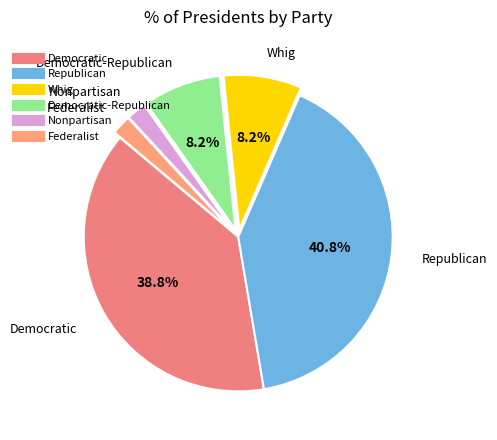

Count the number of slices in the pie.

6